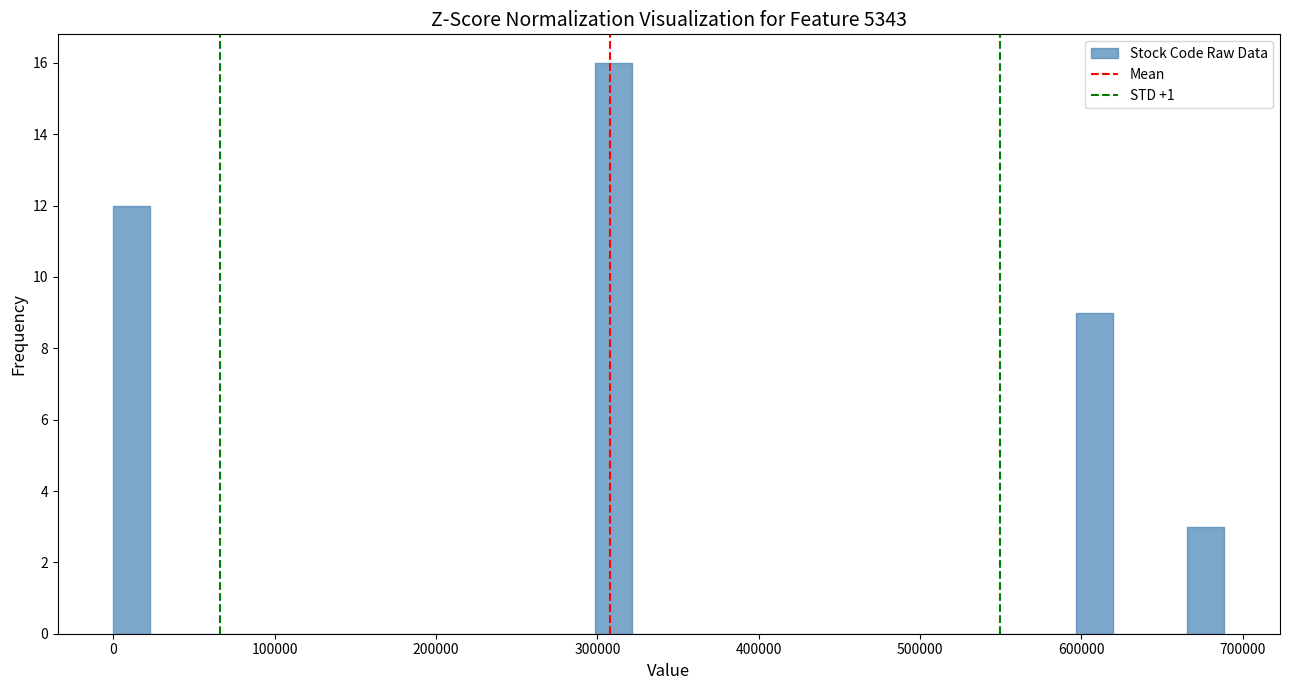

Read against the x-axis, roughly where is the centre of the tallest bar?

310000